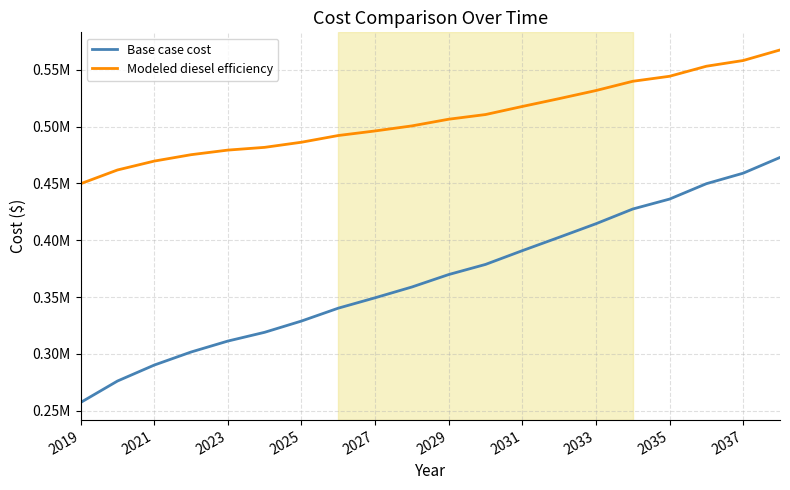

What are all the series names shown in the legend?

Base case cost, Modeled diesel efficiency